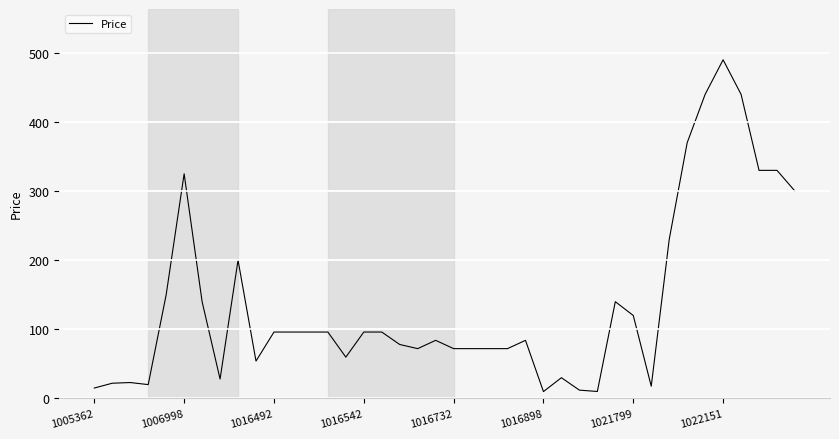

What is the difference between the maximum and minimum values?

480.1